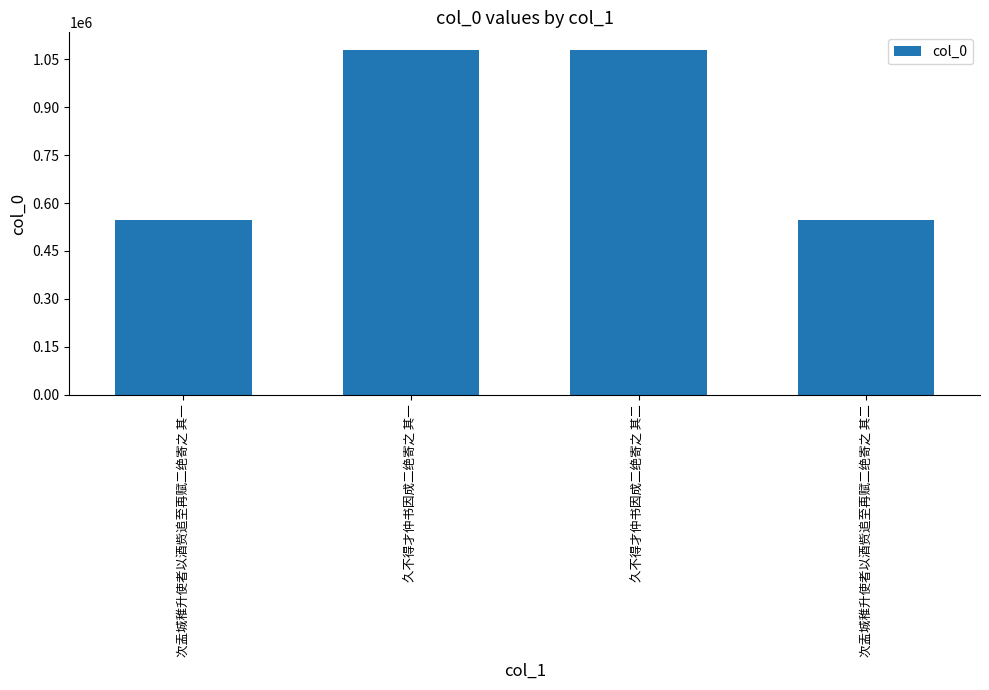

What is the difference between the second highest and second lowest values?

532761